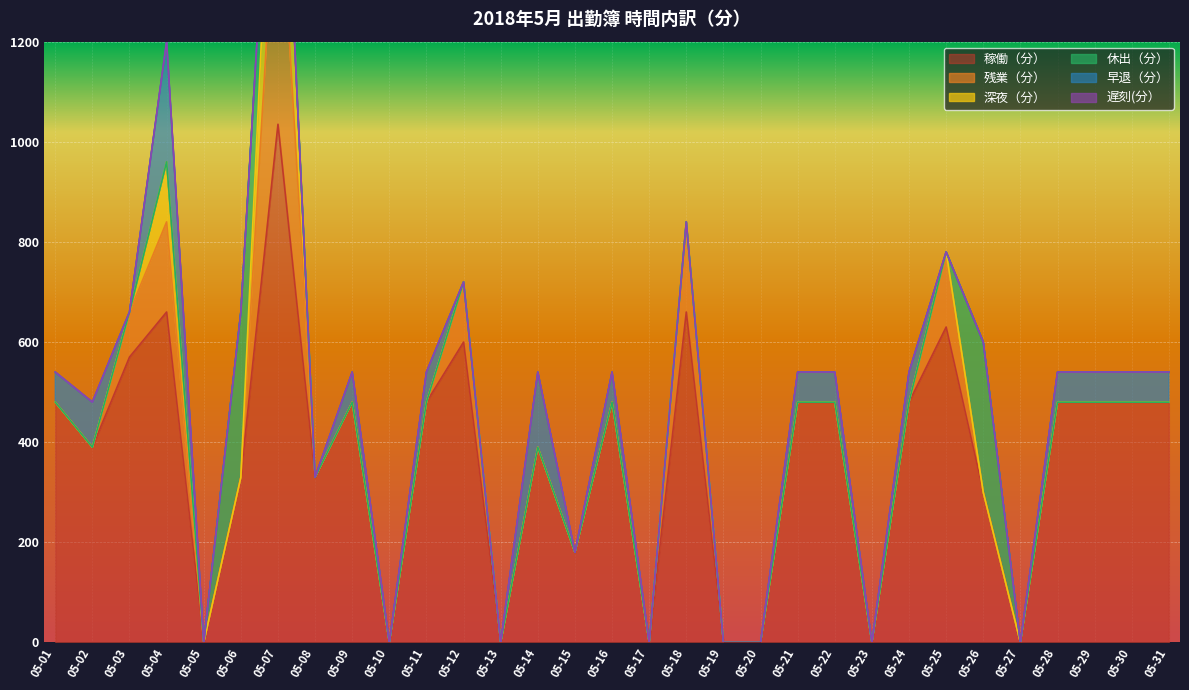

Is it true that 残業（分） equals 242 at 05-18?

False